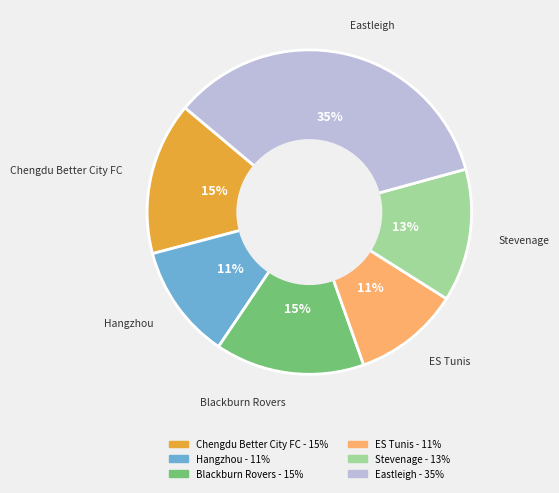

To the nearest percent, what is the difference between the largest and smallest slice percentages?

24%